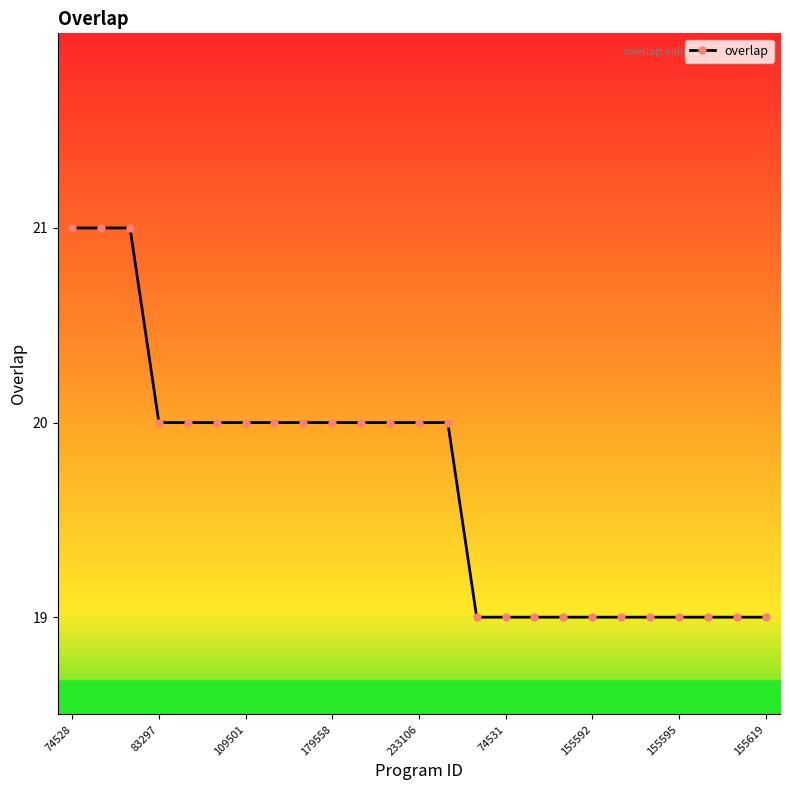

What is the value of the 2nd point from the left?

21